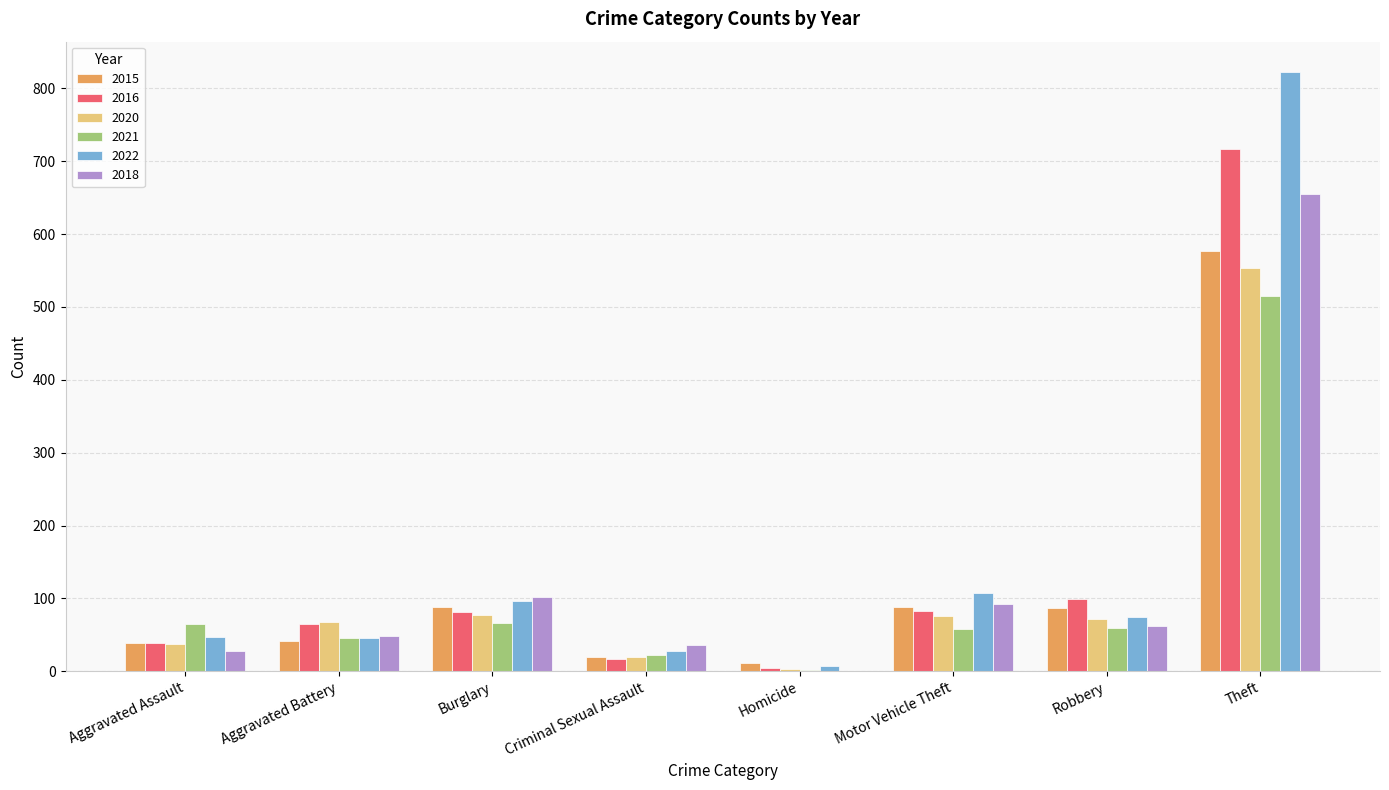

The value of 2022 at Criminal Sexual Assault is 28. True or false?

True